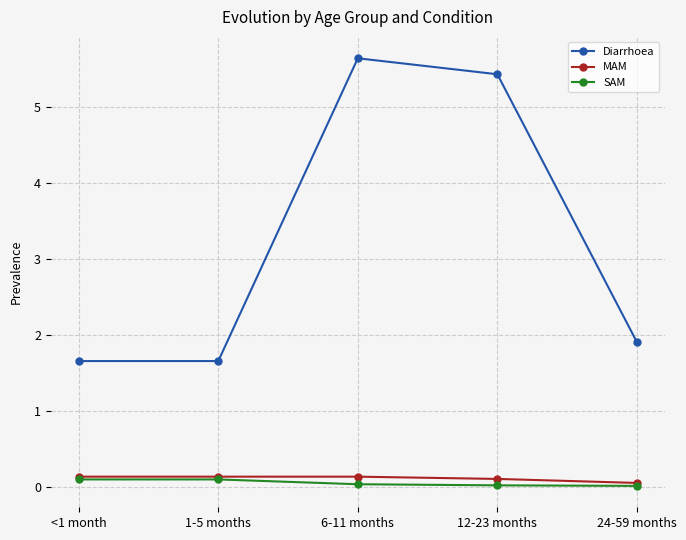

Where is the first local maximum for Diarrhoea?

6-11 months